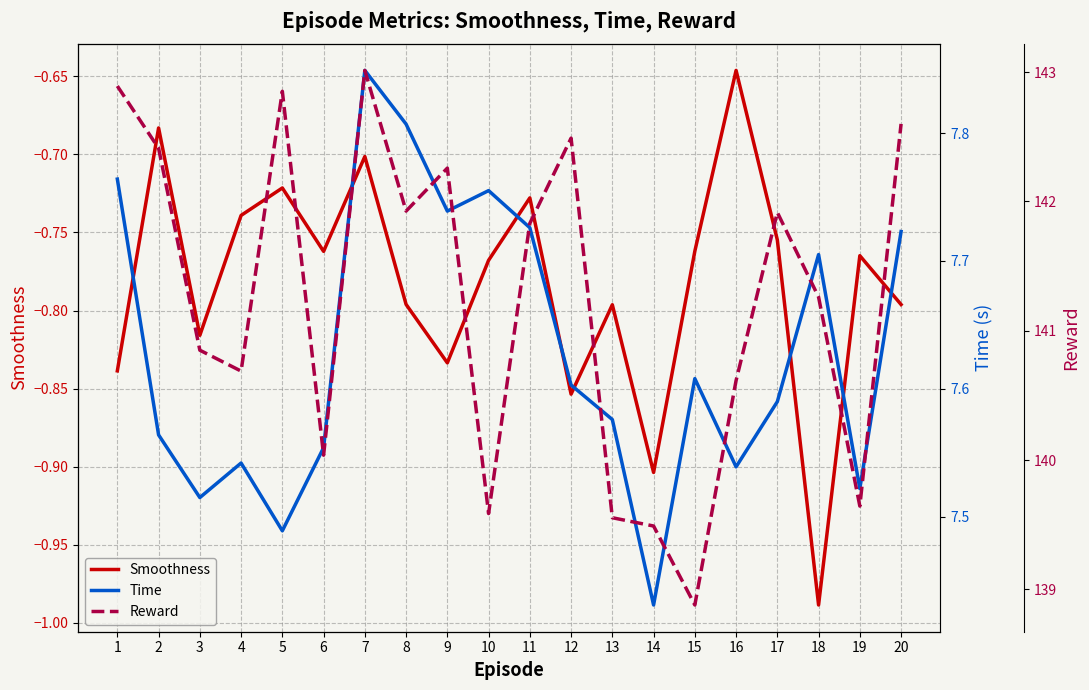

At which label is Reward closest to 140?

6